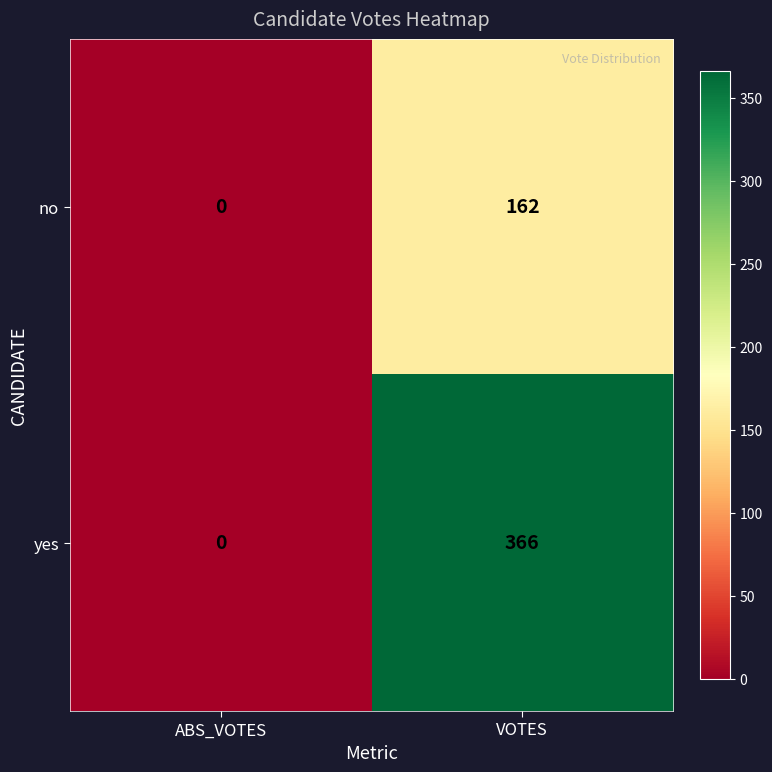

Rank the series at VOTES from highest to lowest value.

yes, no